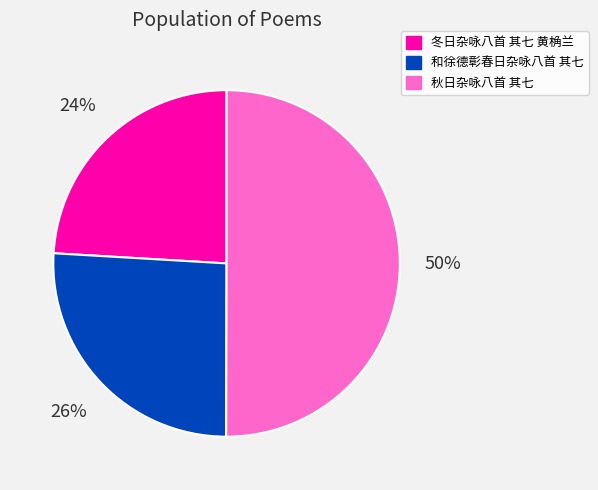

Is 冬日杂咏八首 其七 黄桷兰 the majority of the pie?

No